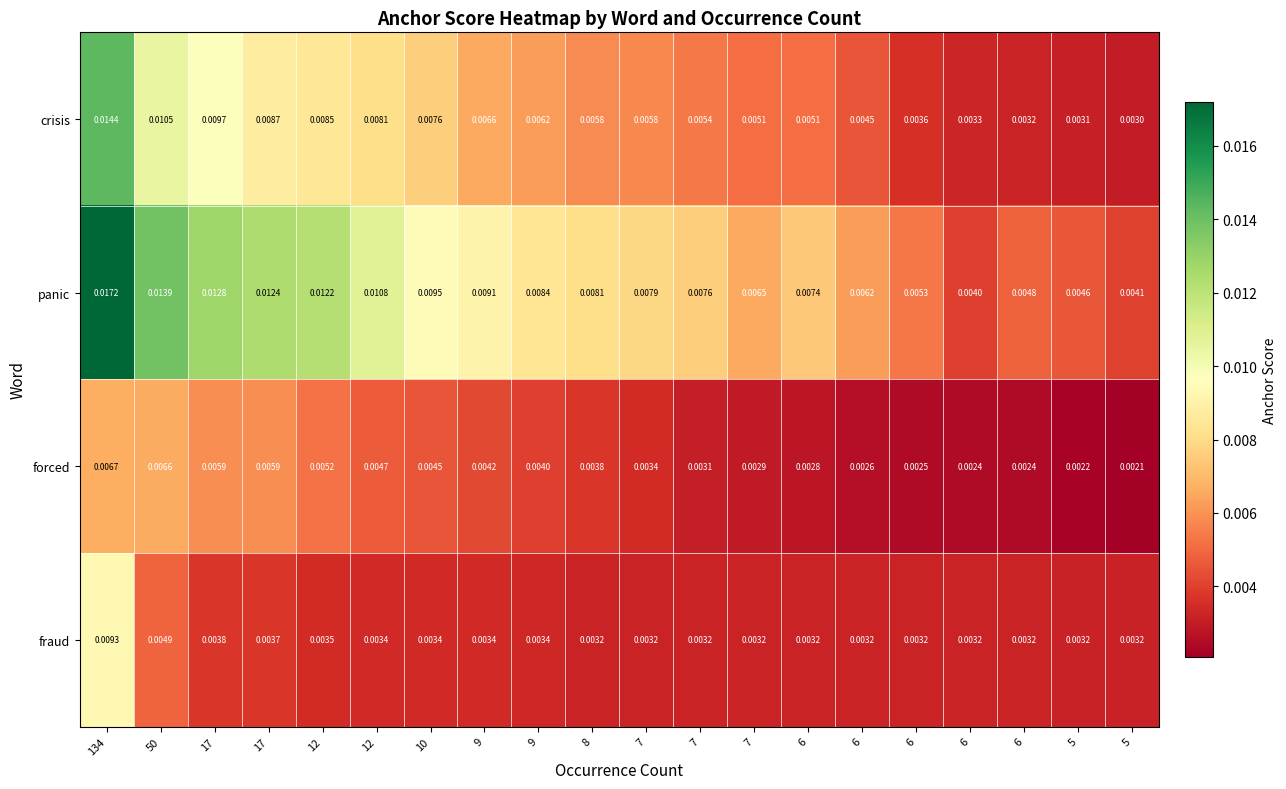

Count the number of categories in the chart.

20